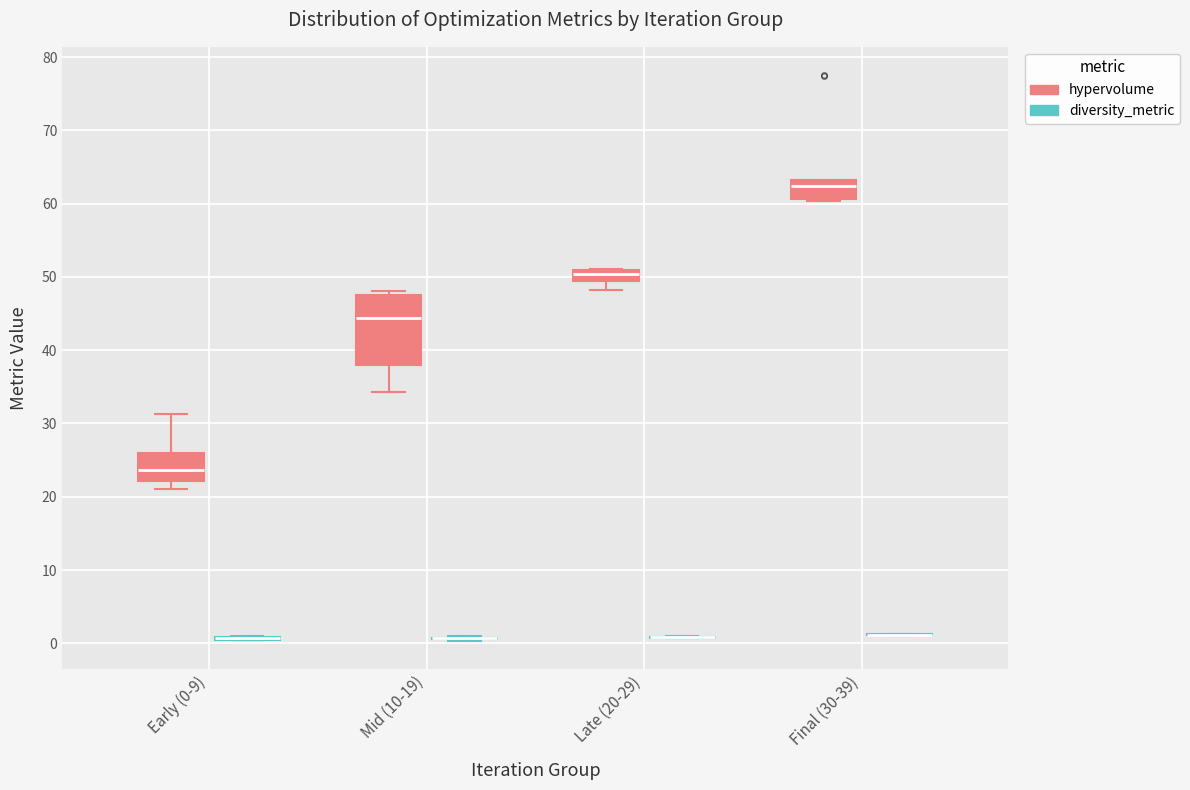

Which box is the tallest, from its lower edge to its upper edge?

Mid (10-19) (hypervolume)